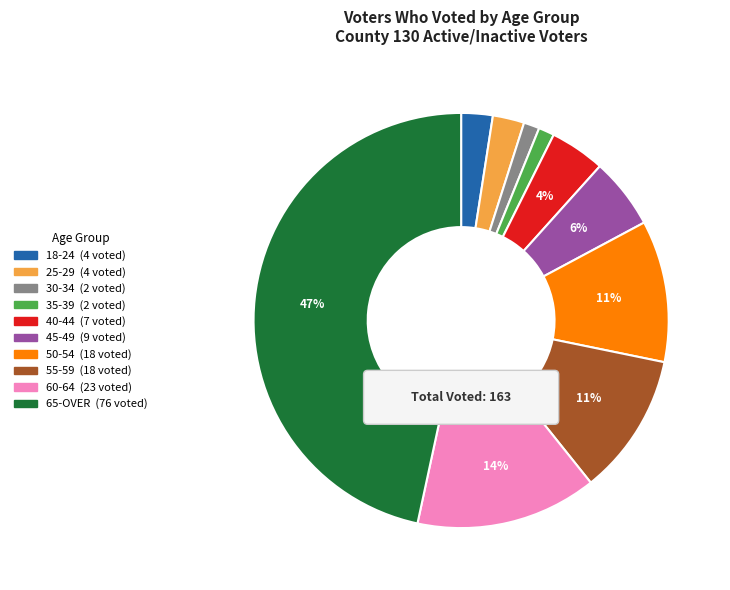

Approximately how many times larger is the value at 45-49 compared to 30-34?

4.5